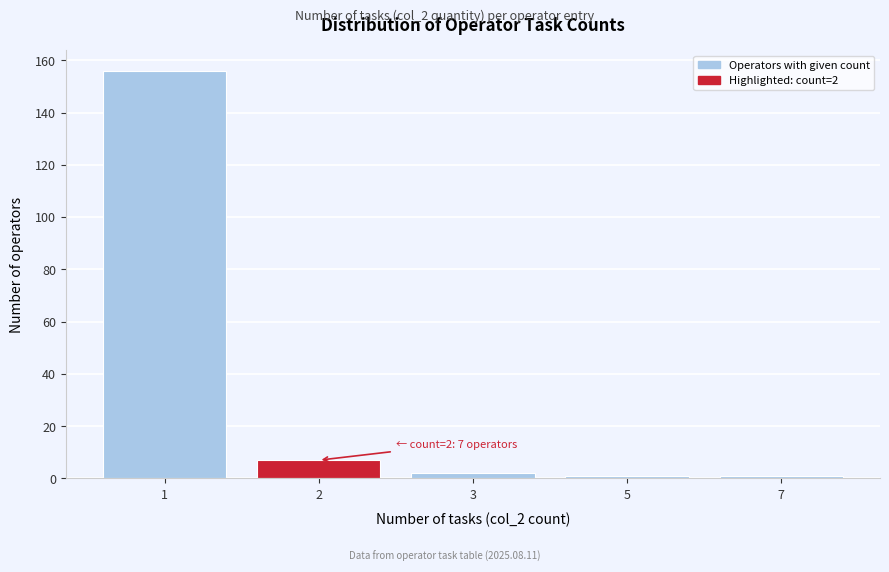

Reading left to right, list all the values displayed in this chart.

156	7	2	1	1